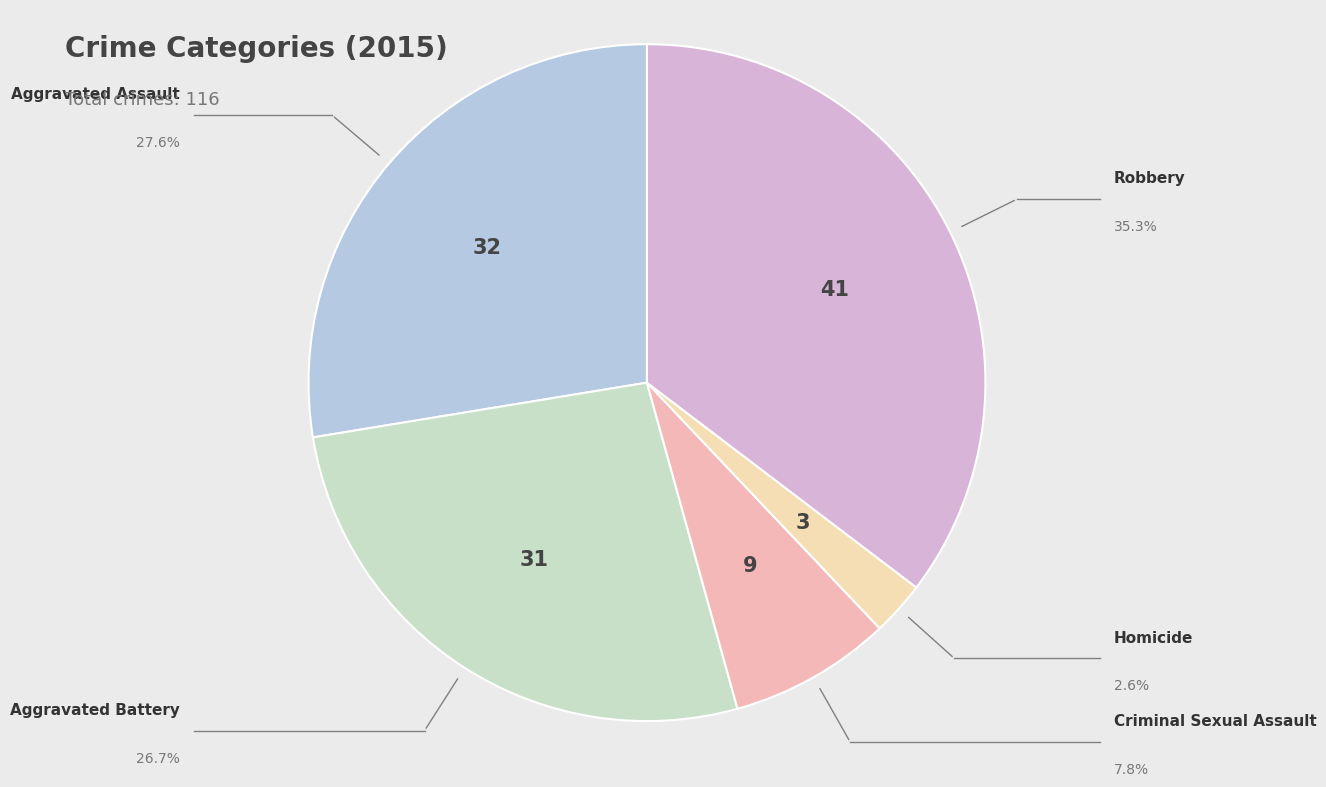

How many slices are in this pie chart?

5